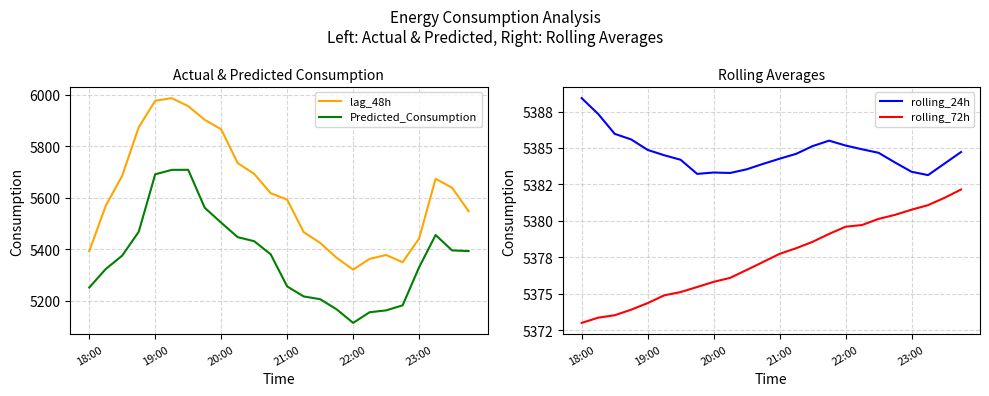

Does the chart display data point markers on the line(s)?

No